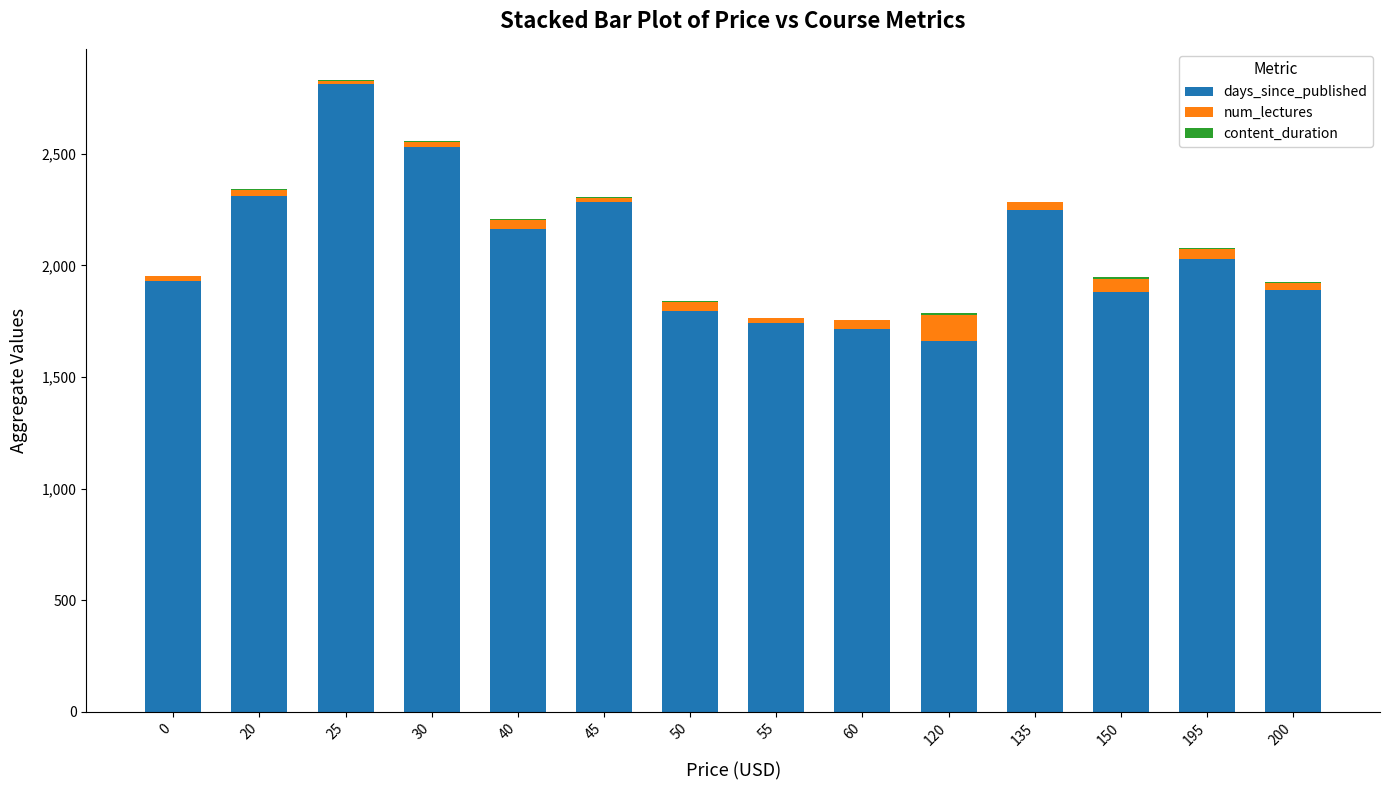

Is it true that days_since_published equals 3704 at 135?

False